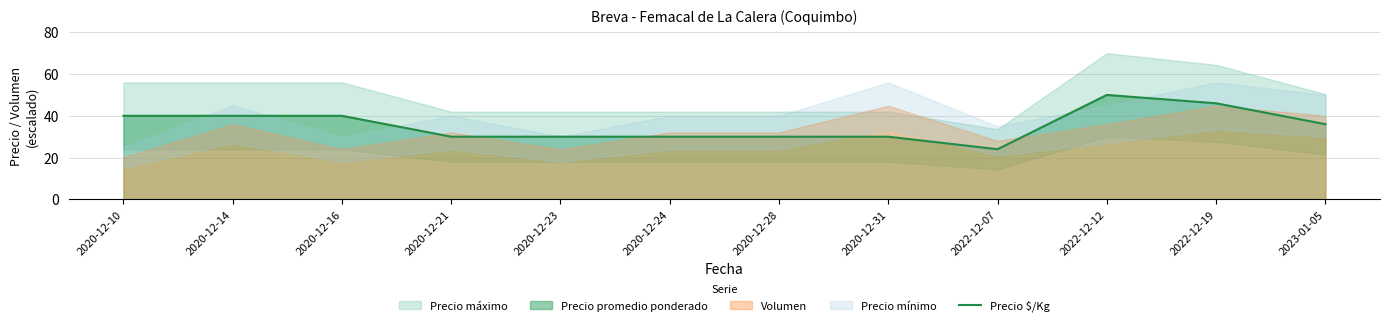

The value of Precio $/Kg at 2023-01-05 is 36. True or false?

True